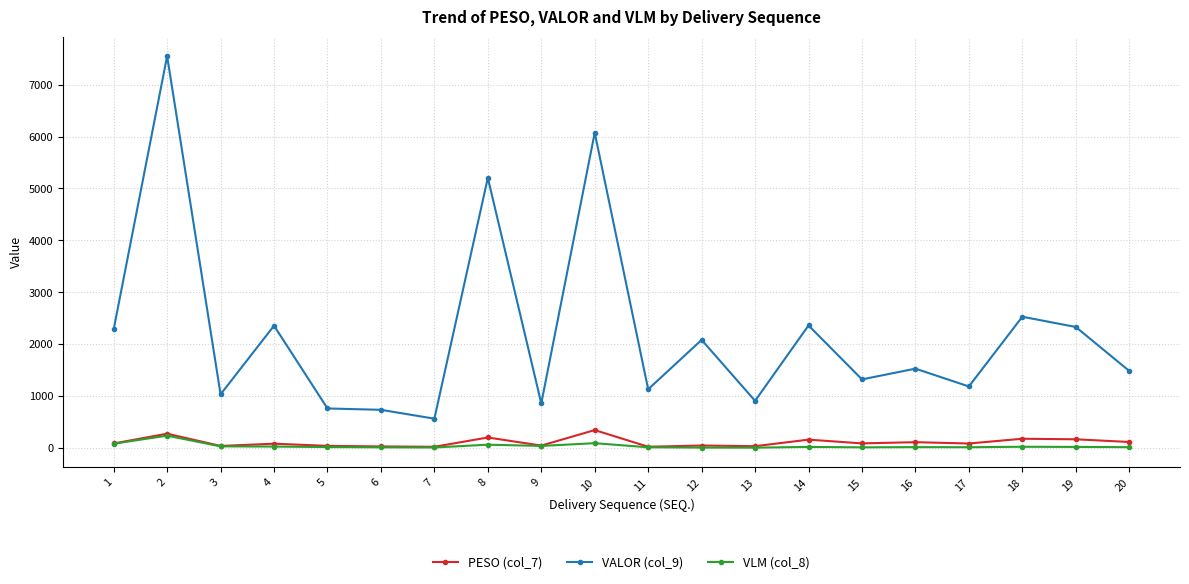

True or false: VALOR (col_9) and VLM (col_8) cross at least once.

False